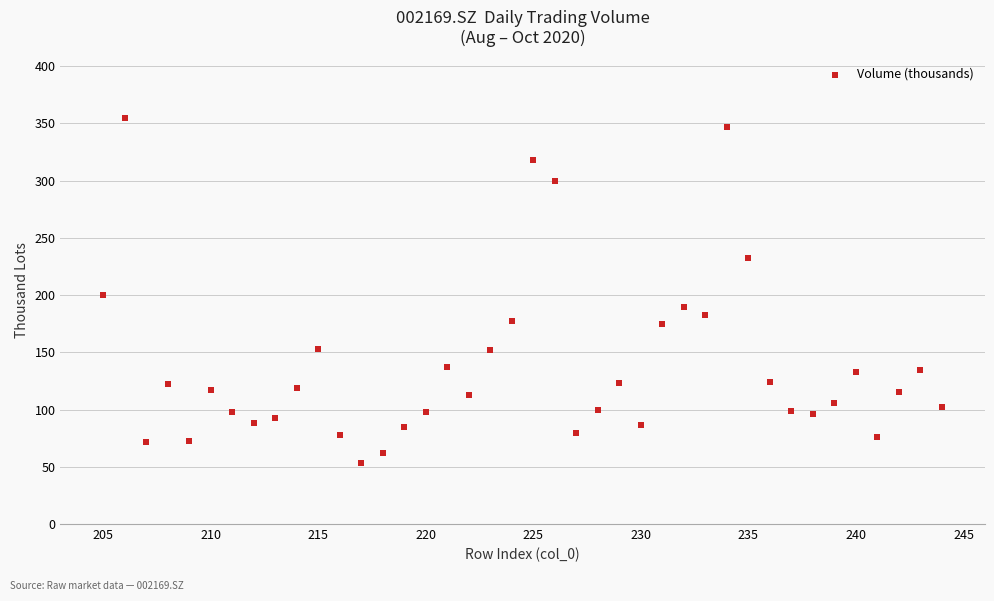

What Y value in the scatter plot is closest to 204?

199.7